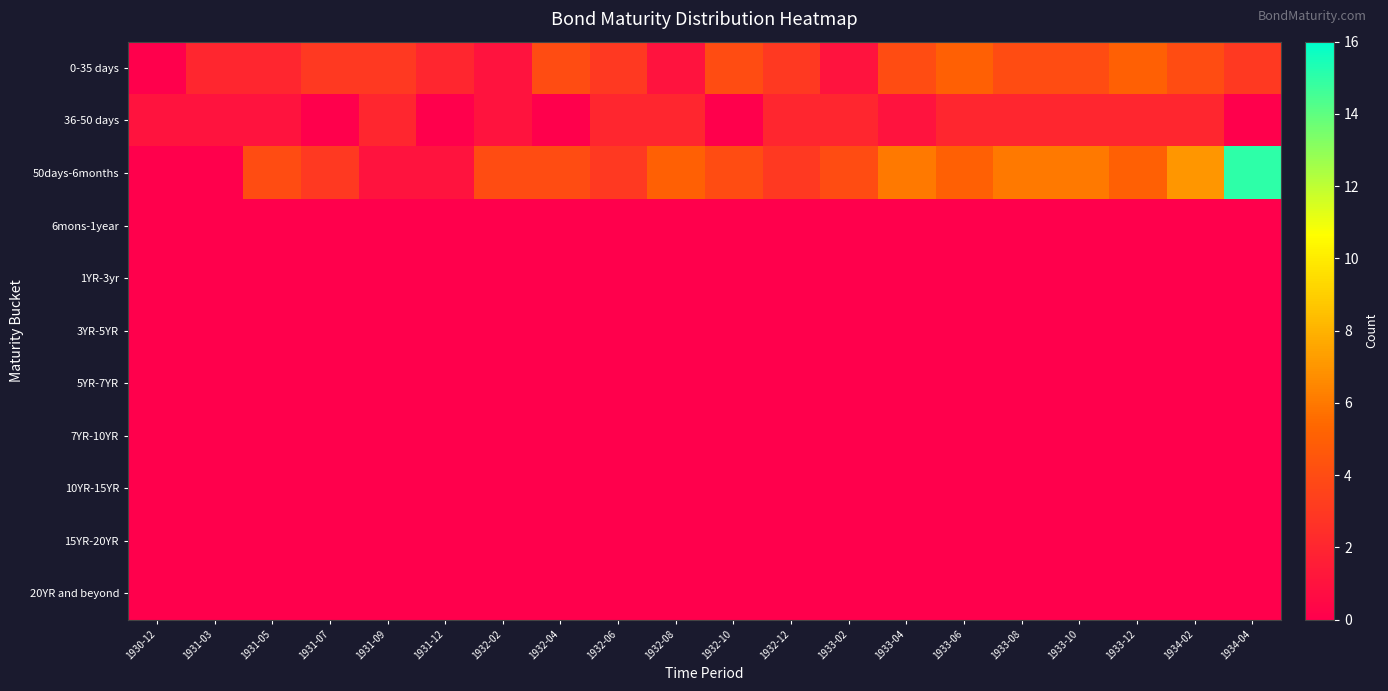

List the series in order of their peak value, lowest first.

6mons-1year, 1YR-3yr, 3YR-5YR, 5YR-7YR, 7YR-10YR, 10YR-15YR, 15YR-20YR, 20YR and beyond, 36-50 days, 0-35 days, 50days-6months